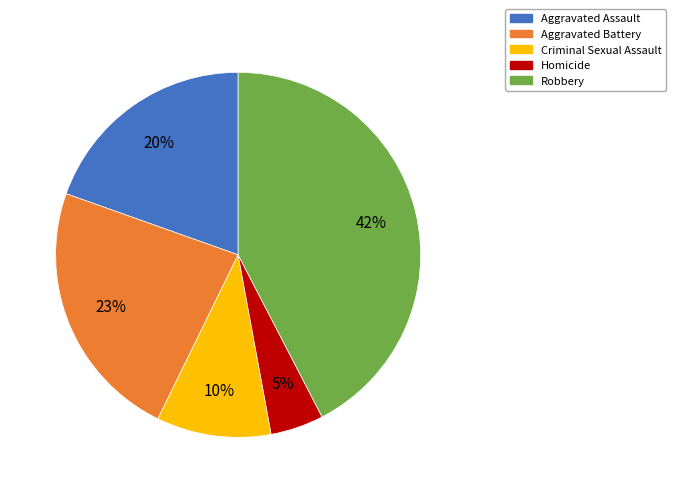

To the nearest percent, what is the combined percentage of Criminal Sexual Assault and Homicide?

15%